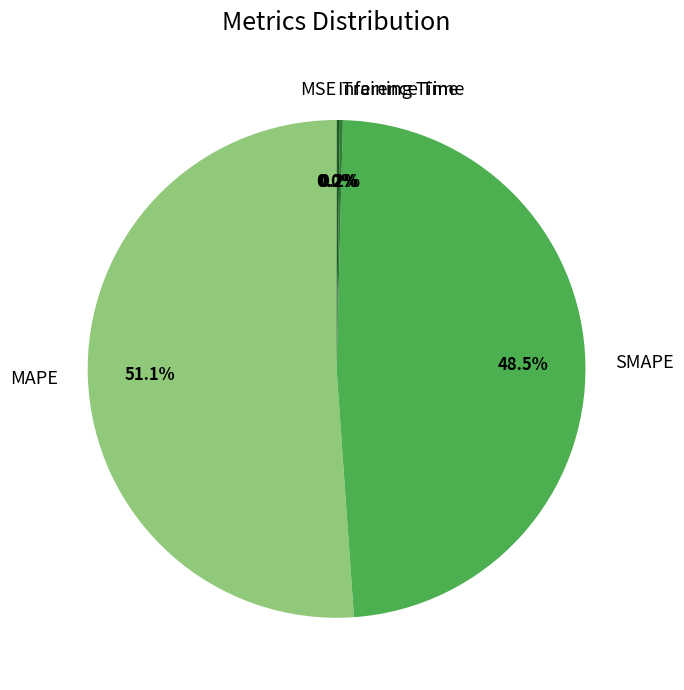

Is there any slice that represents more than half of the pie?

Yes